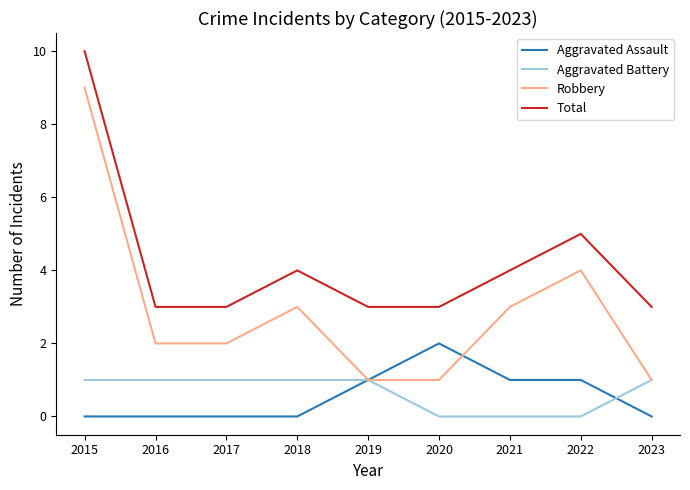

What are all the series names shown in the legend?

Aggravated Assault, Aggravated Battery, Robbery, Total